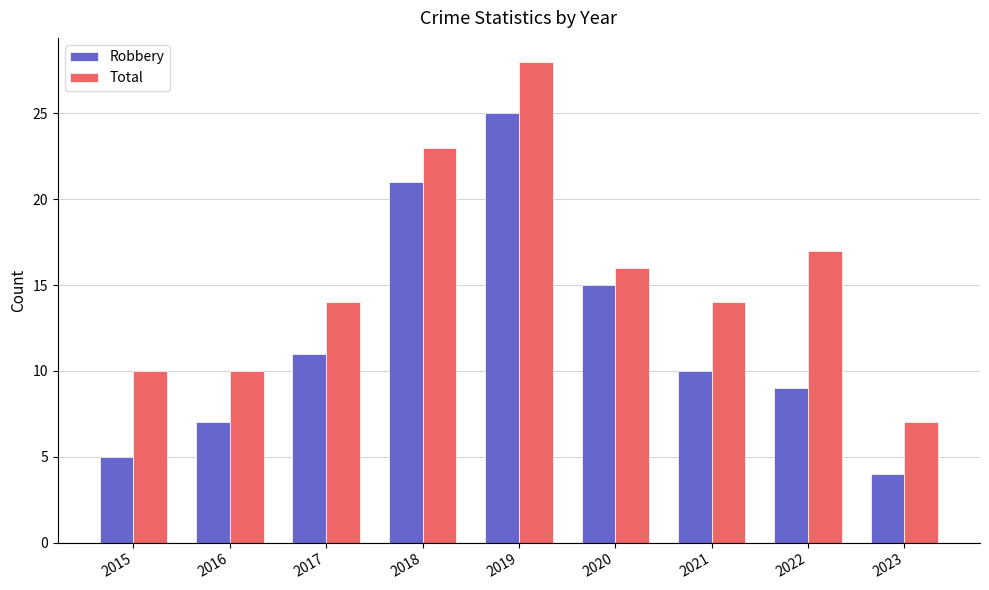

At which category is the sum across all series the highest?

2019